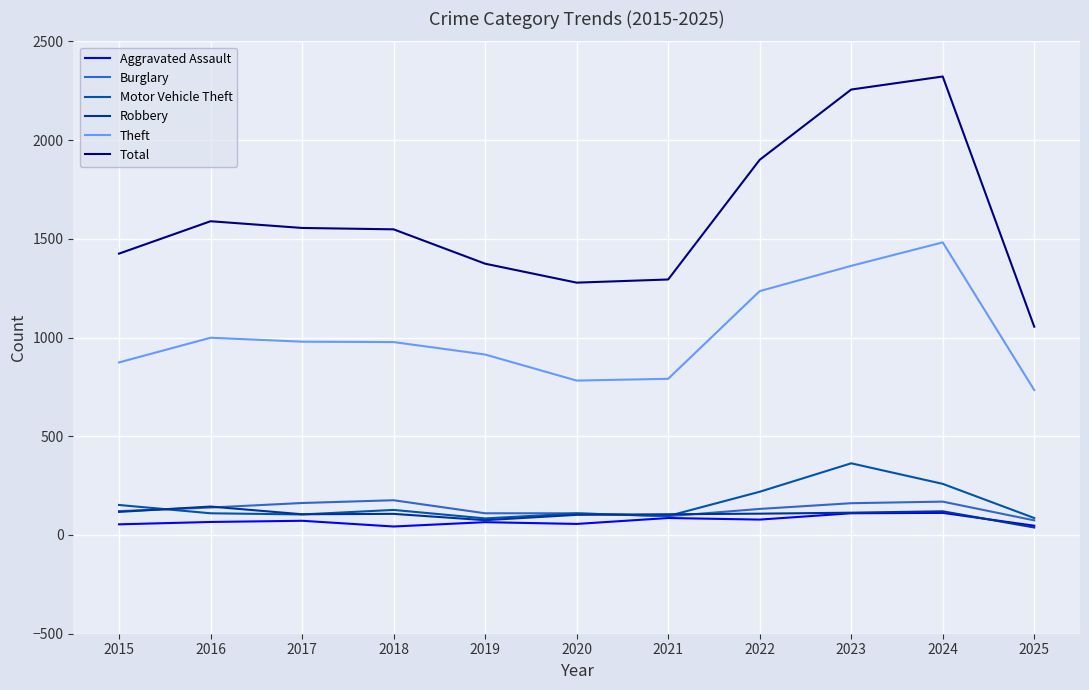

Does the chart display data point markers on the line(s)?

No